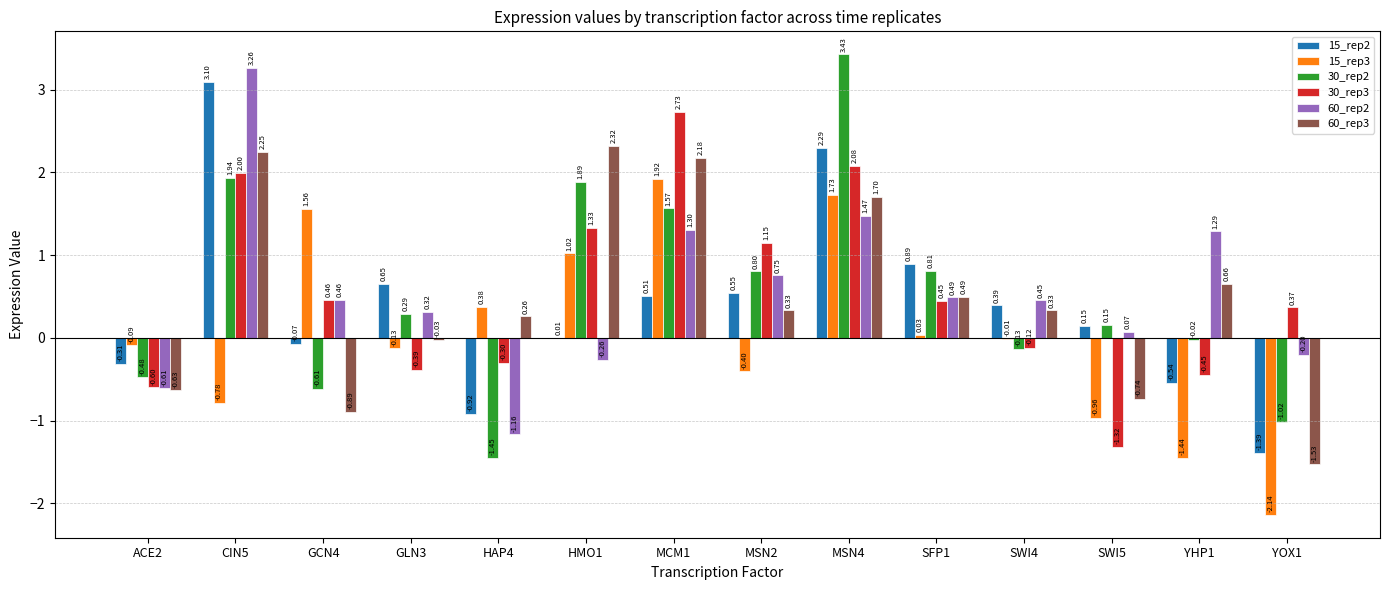

What is the total value across all series at SWI5?

-2.6